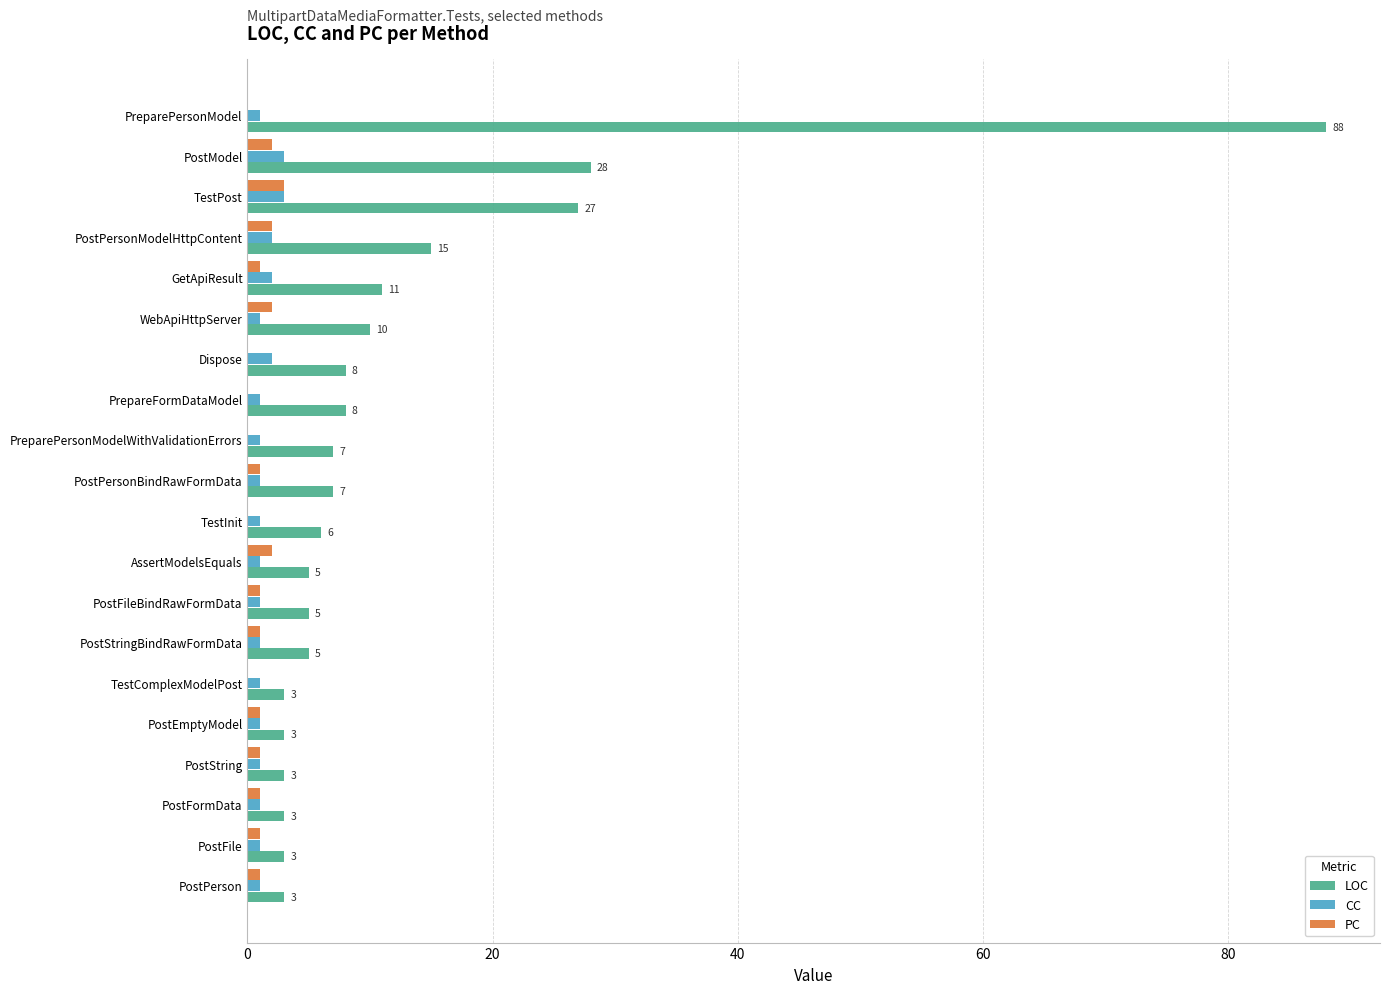

Between GetApiResult and PostModel, which series saw the biggest shift?

LOC